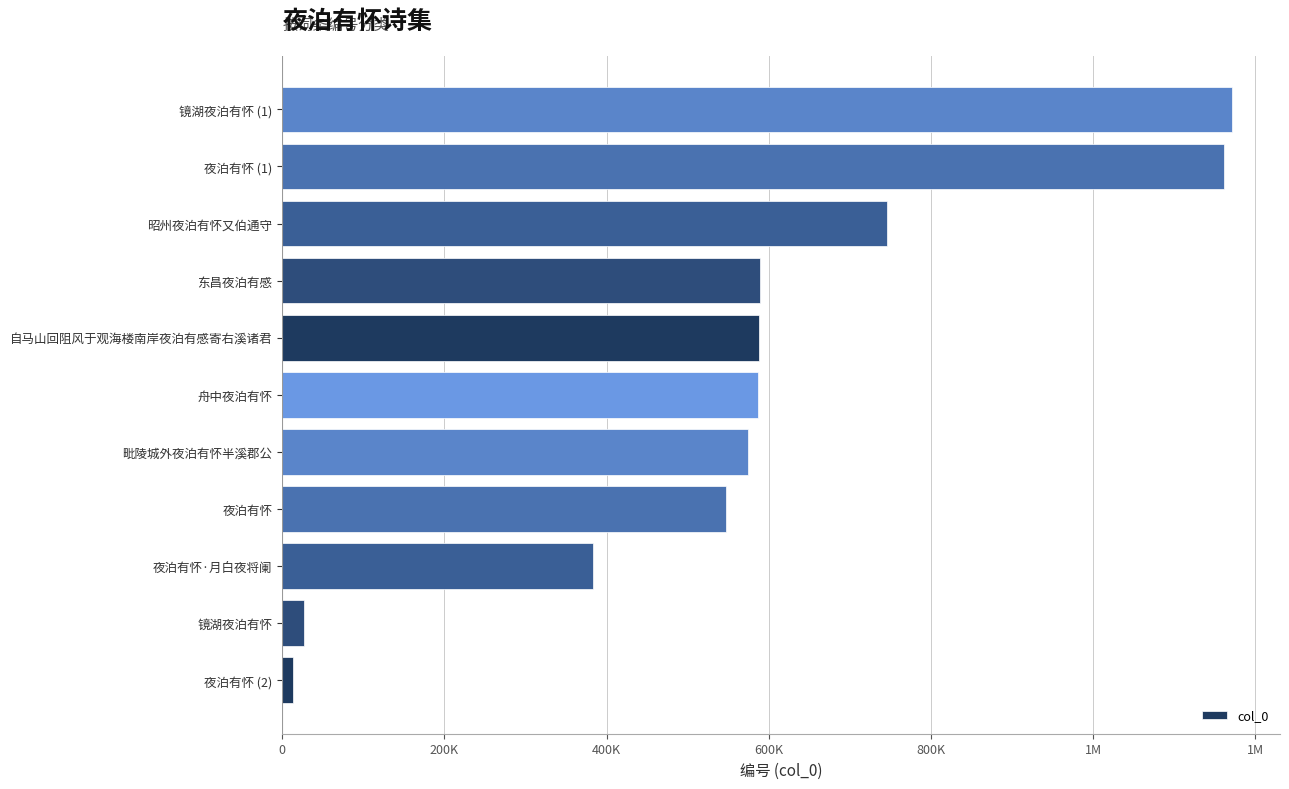

Does the chart contain any negative values?

No